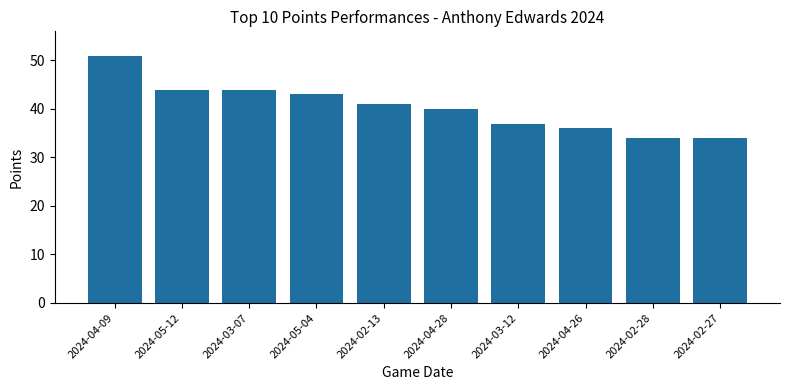

How many bars are there in total?

10